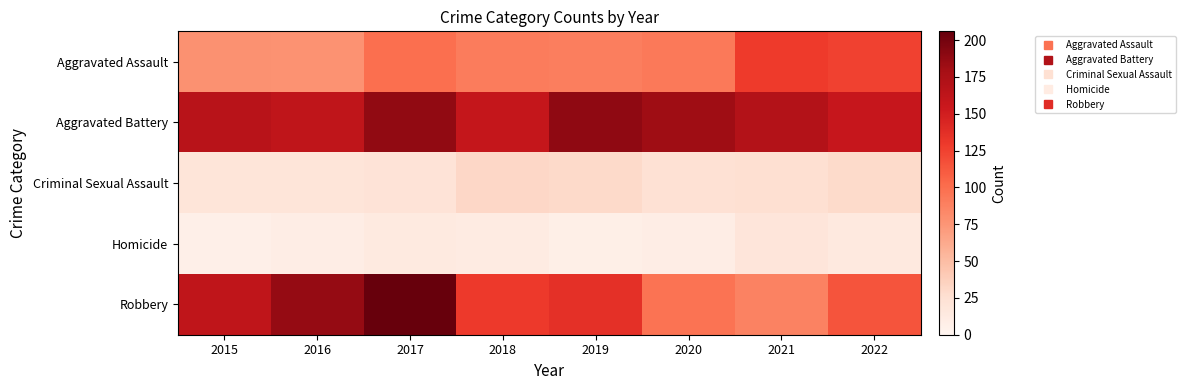

Which label corresponds to the smallest value in the chart?

2015